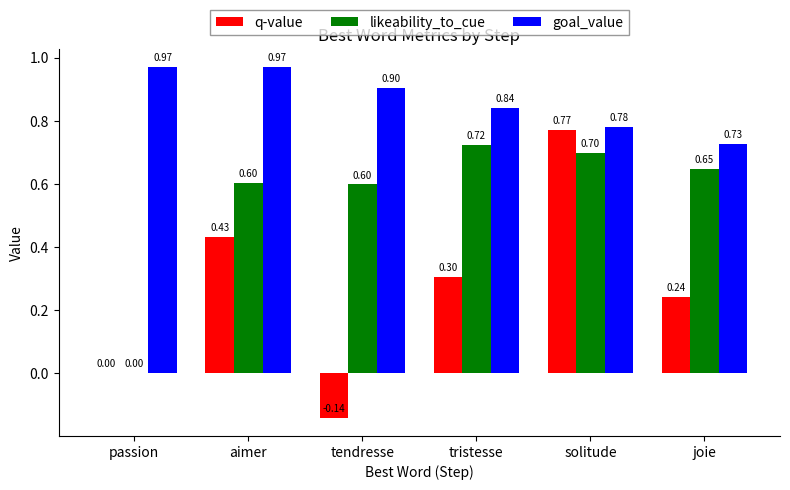

Which series has the largest total across all categories?

goal_value